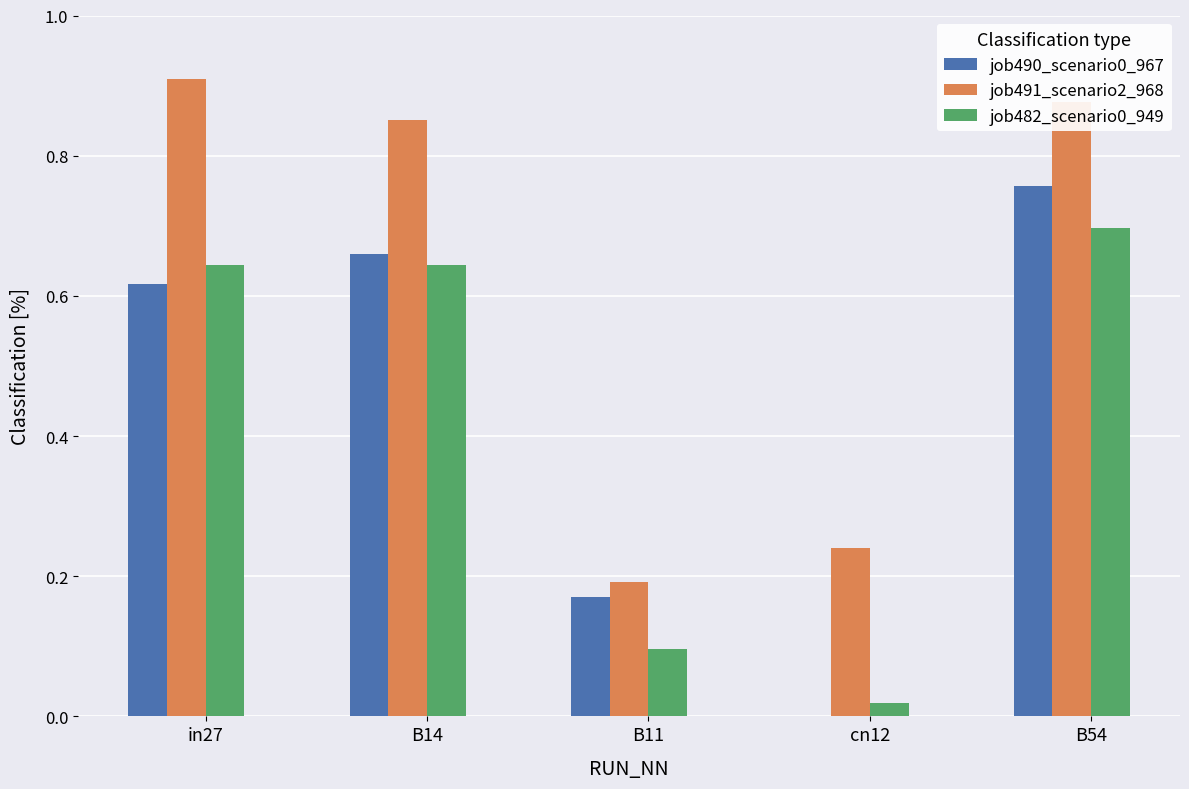

What is the spread (max minus min) of values at in27?

0.3